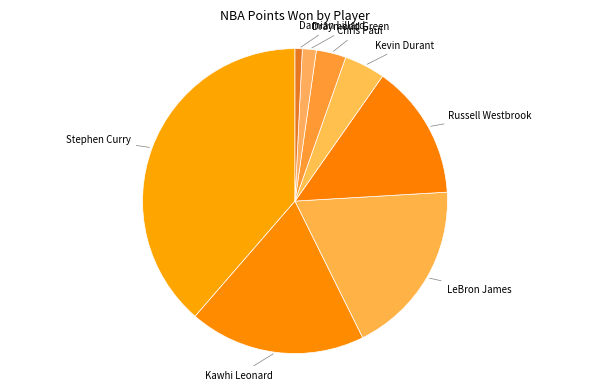

How many segments does this pie chart have?

8